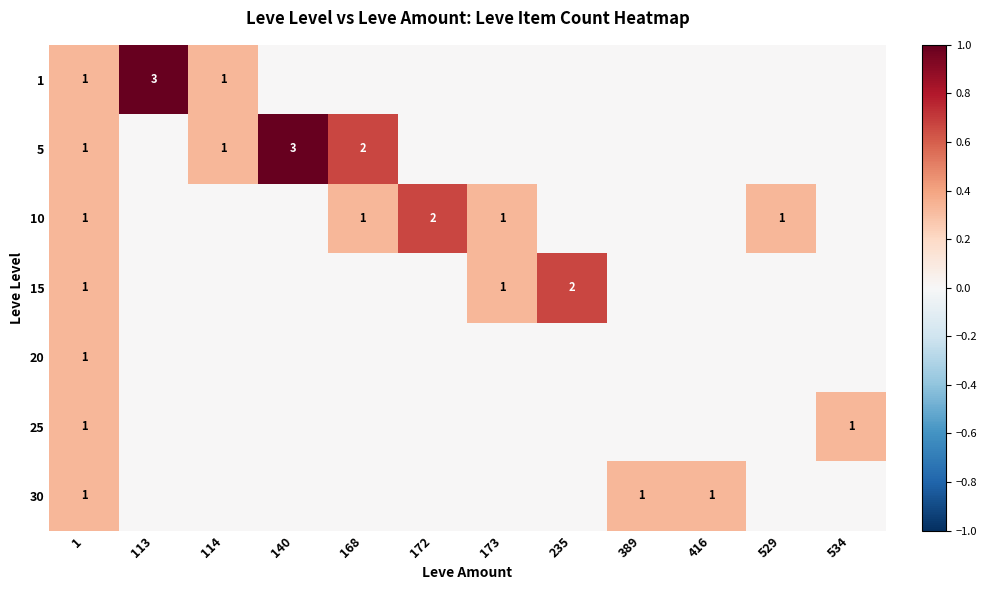

True or false: 20 has a value of 0.0 at 416.

True